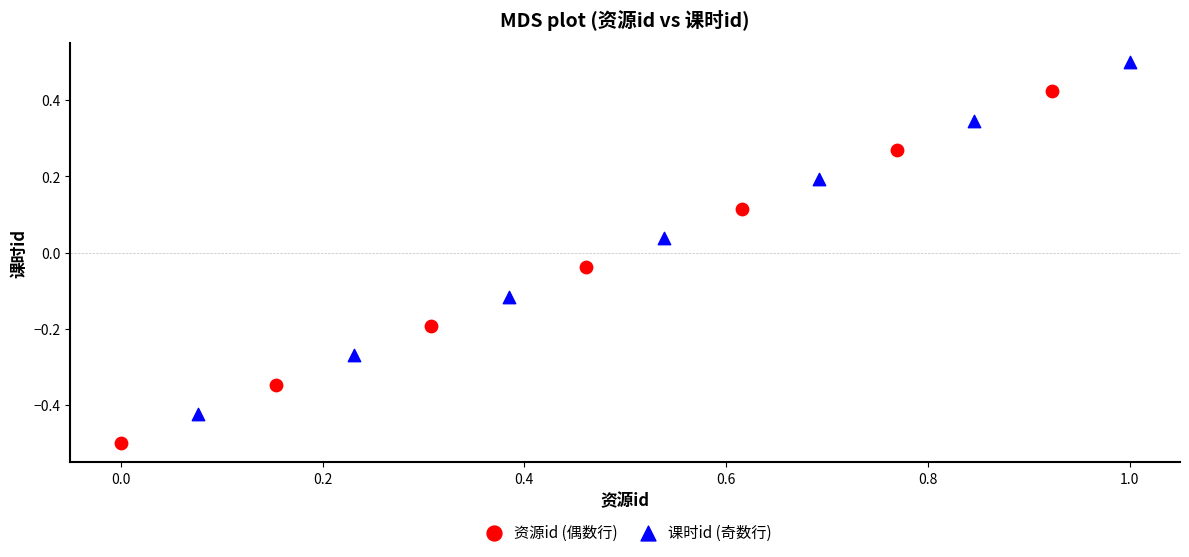

Which series contains the lowest Y value?

资源id (偶数行)